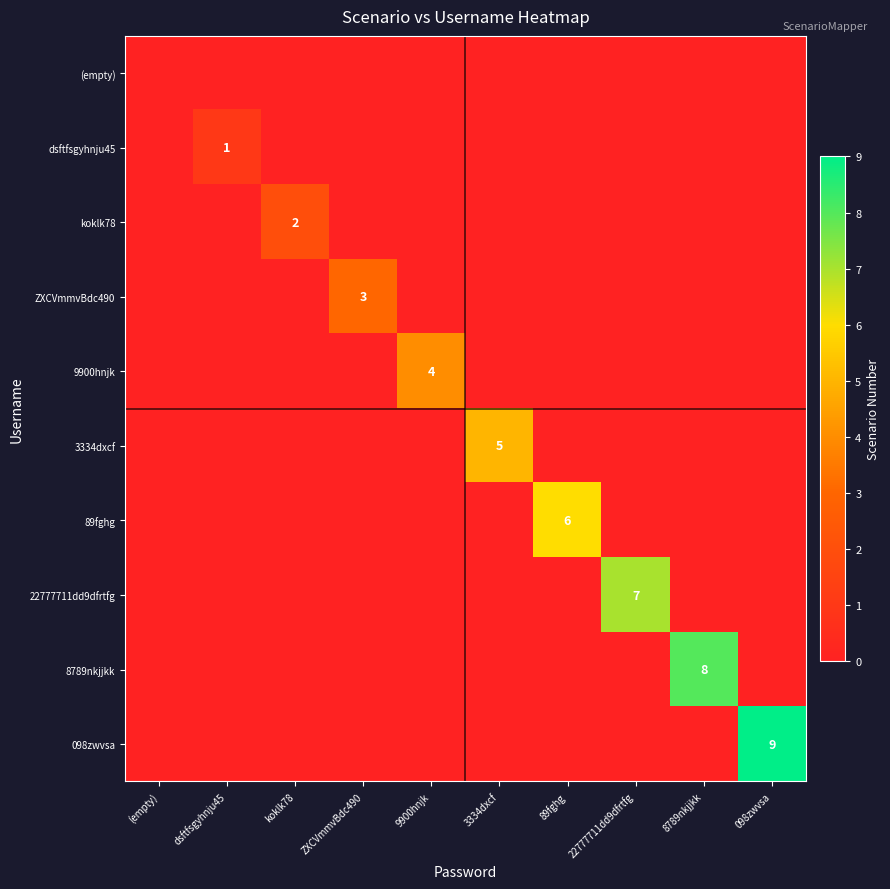

How many ZXCVmmvBdc490 values are between 0 and 1?

9